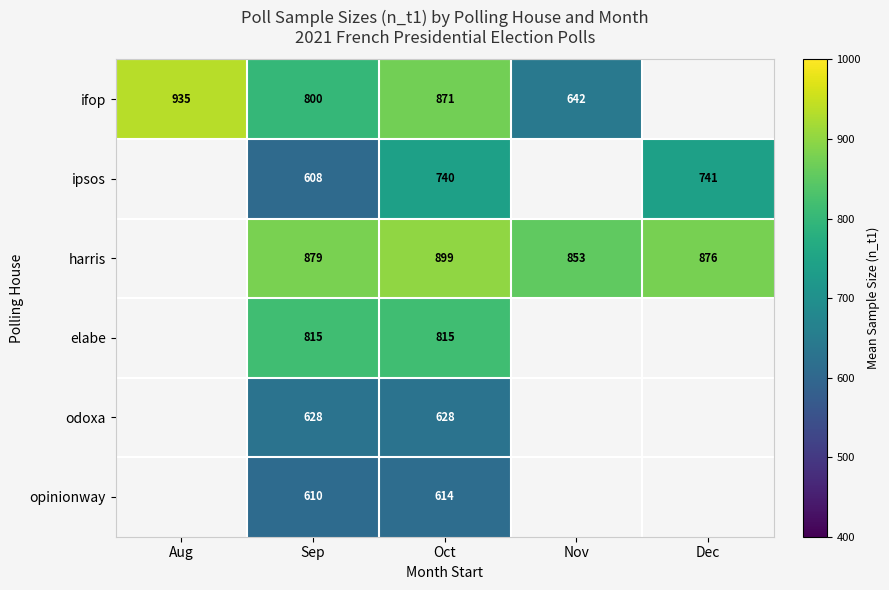

Rank the series at Oct from highest to lowest value.

harris, ifop, elabe, ipsos, odoxa, opinionway